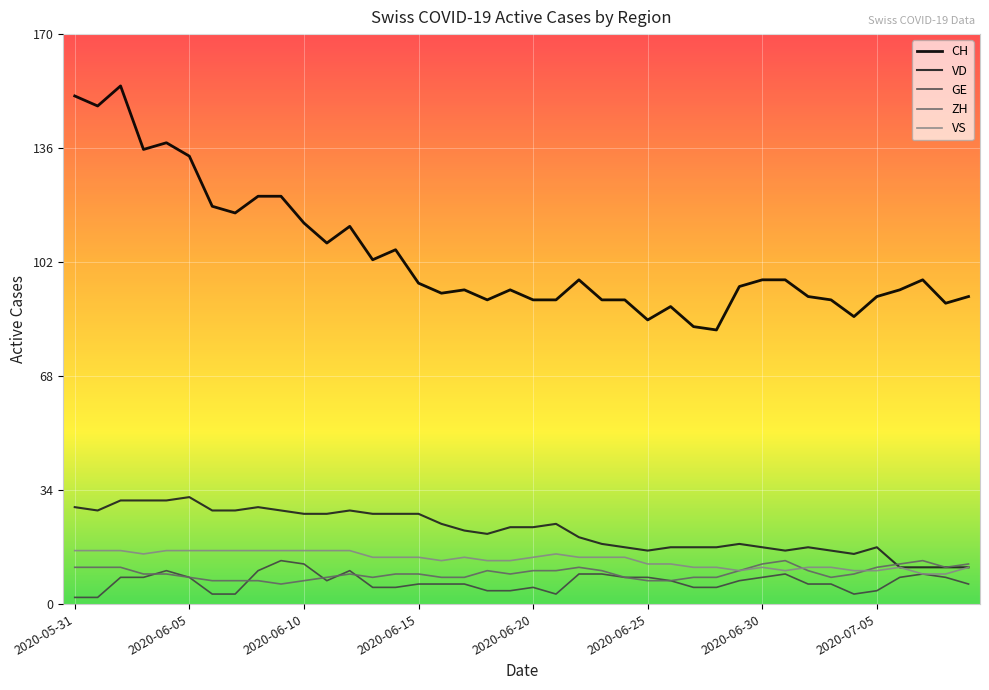

Which series has the widest spread of values?

CH